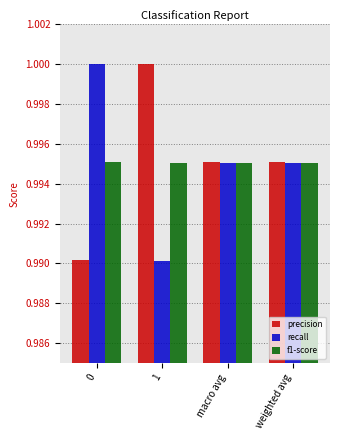

True or false: recall has a value of 0.6 at macro avg.

False